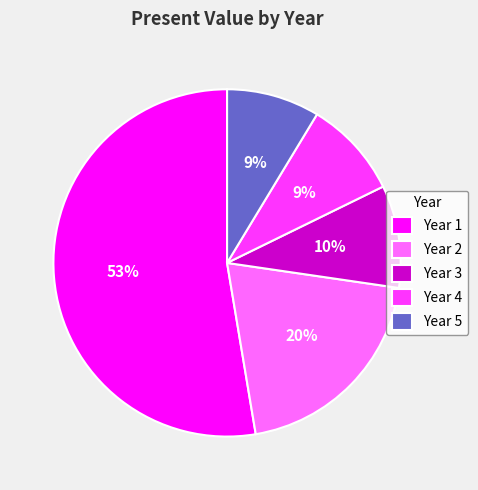

Which category has the biggest portion of the pie?

Year 1